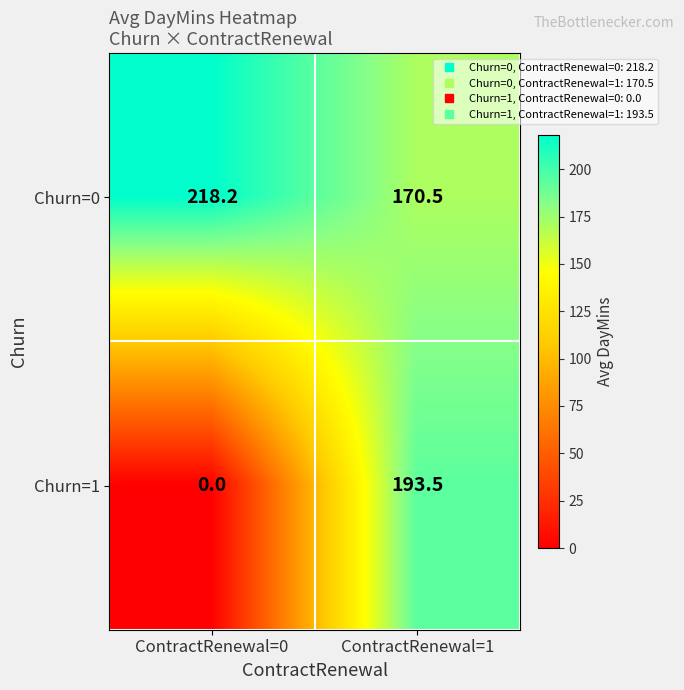

What is the sum of all Churn=1 values?

193.5